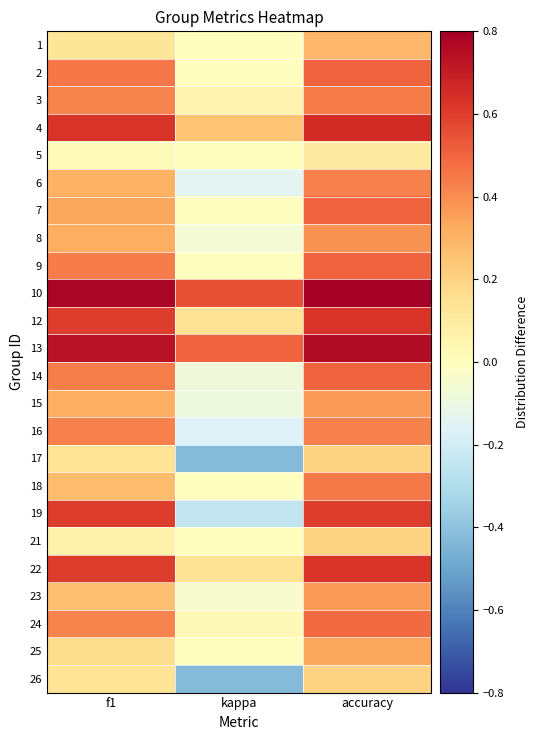

Rank the series at kappa from highest to lowest value.

10, 13, 4, 12, 22, 3, 24, 1, 2, 5, 7, 9, 18, 21, 25, 23, 8, 14, 15, 6, 16, 19, 17, 26